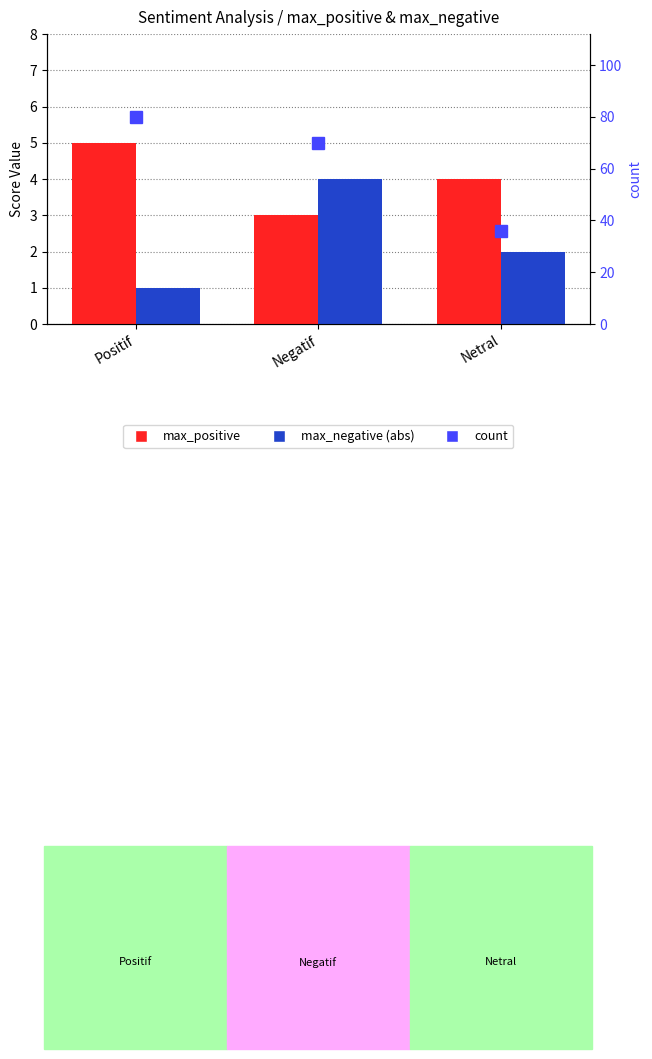

At which label does max_positive first exceed 4?

Positif